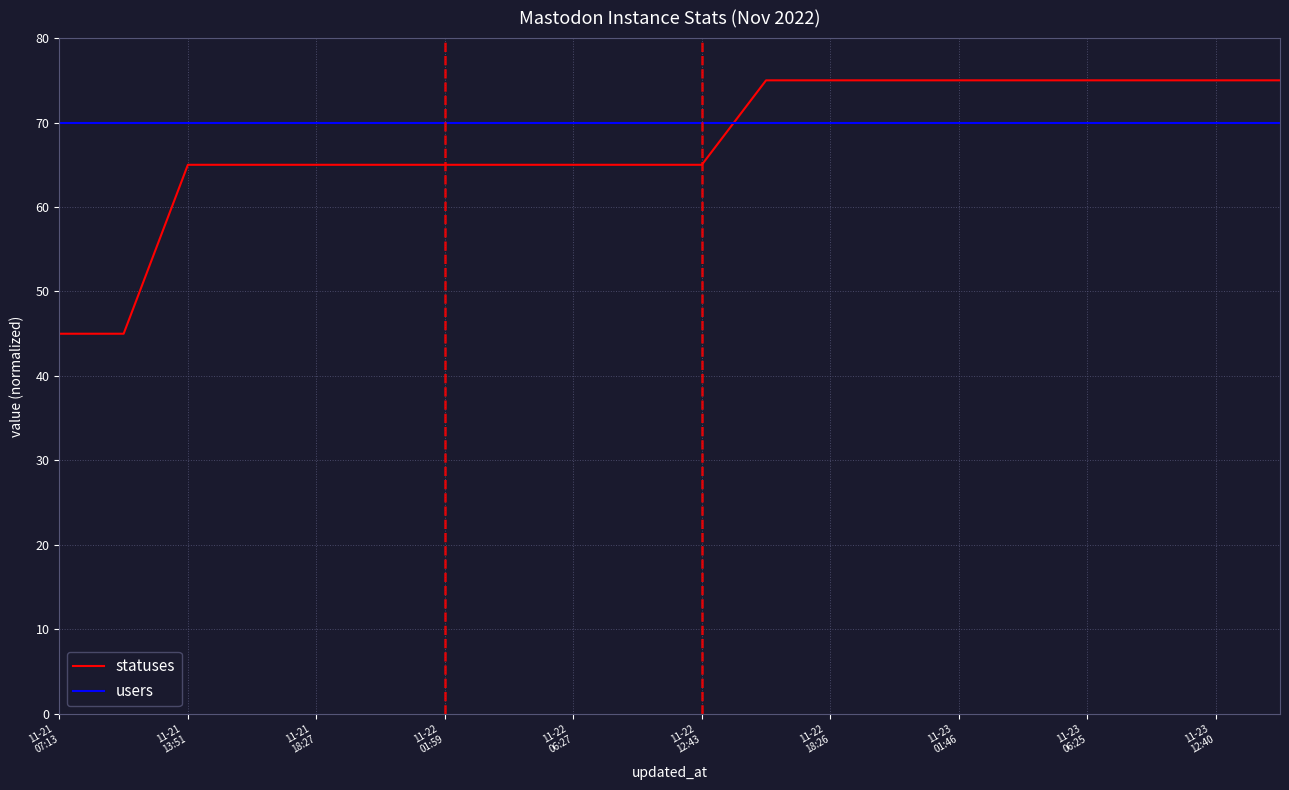

What is the maximum value shown in the chart?

75